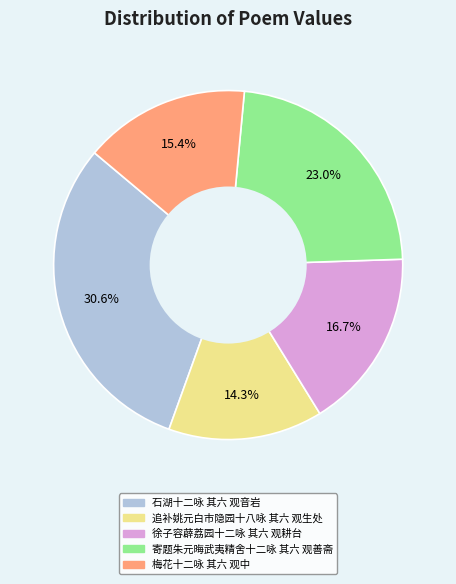

To the nearest percent, what portion does 追补姚元白市隐园十八咏 其六 观生处 represent?

14%